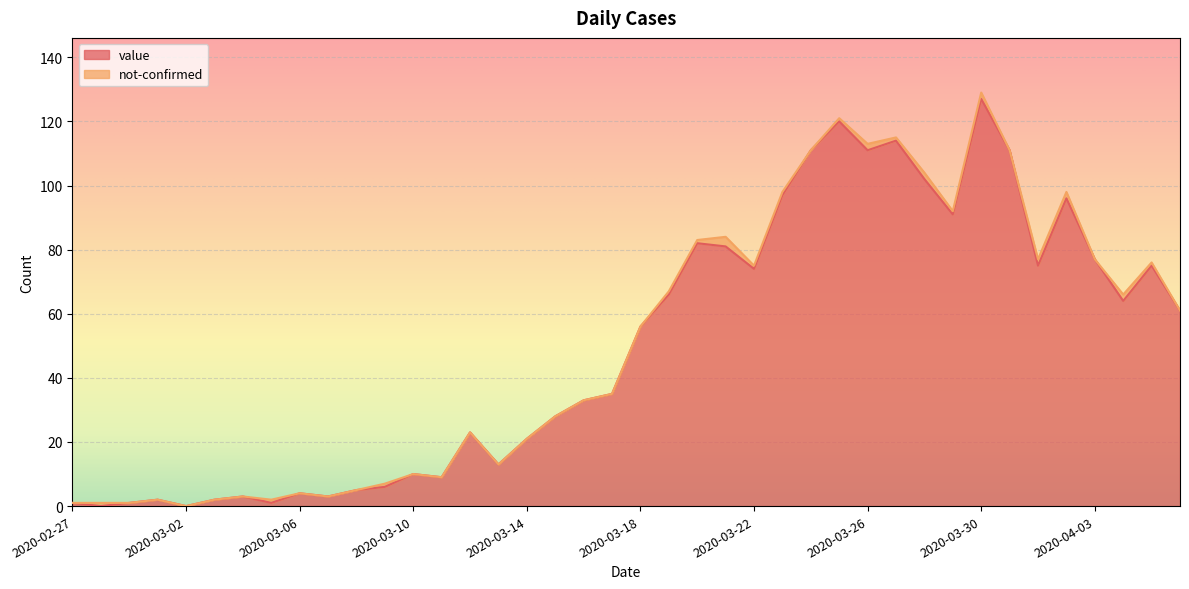

How many interior local peaks (higher than both neighbors) does the data have?

11